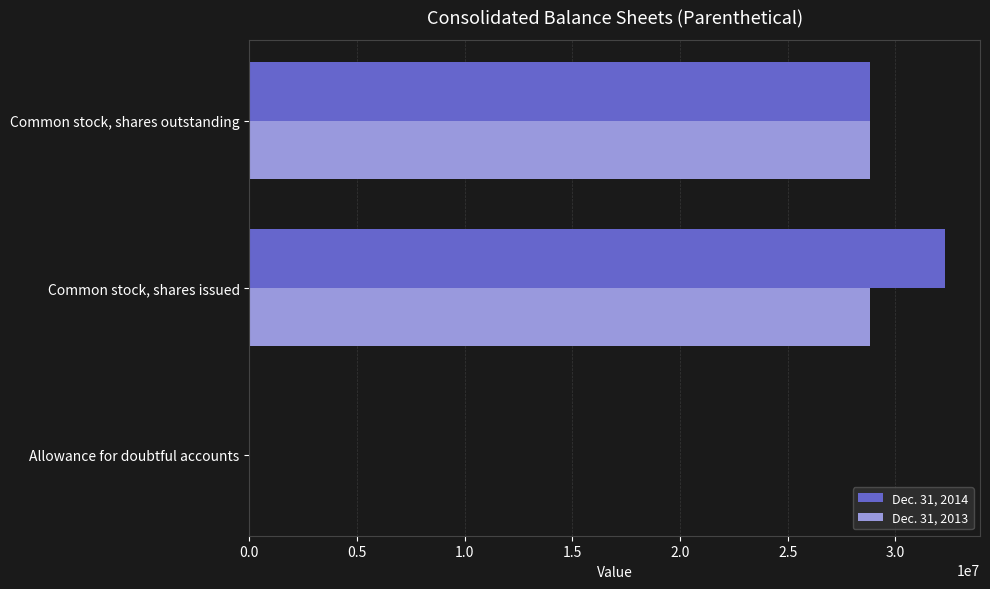

True or false: Dec. 31, 2013 has a value of 28848000 at Common stock, shares outstanding.

True